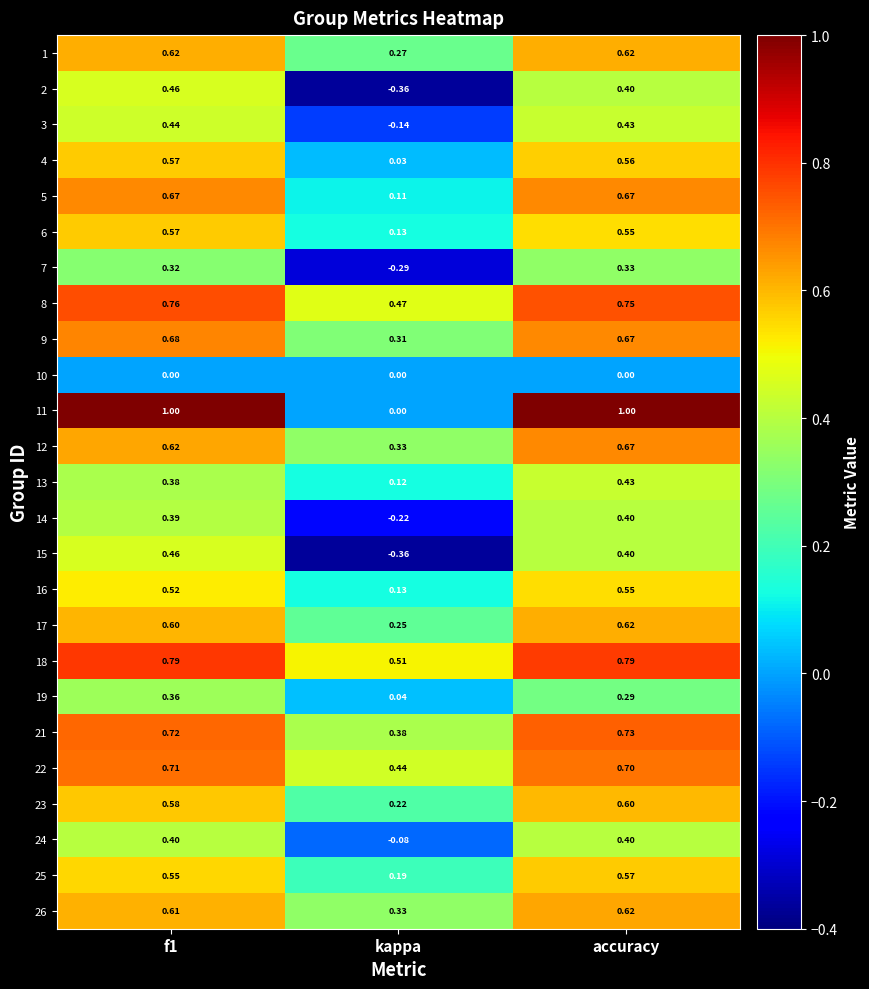

Which label corresponds to the smallest value in the chart?

kappa